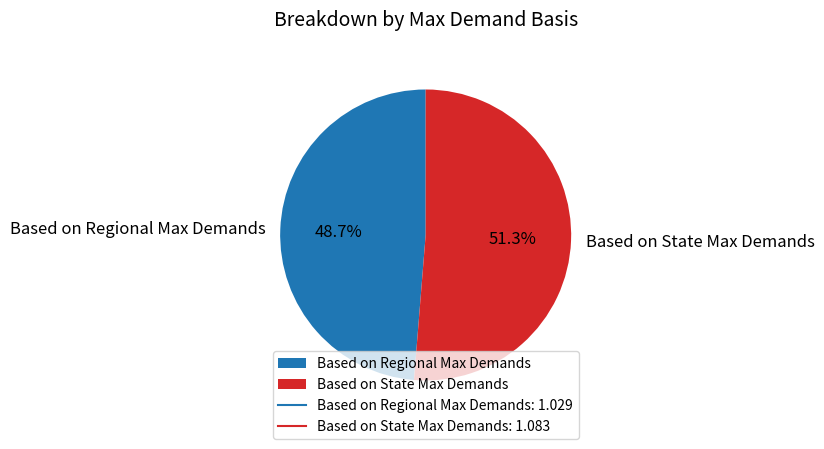

Is there any slice that represents more than half of the pie?

Yes